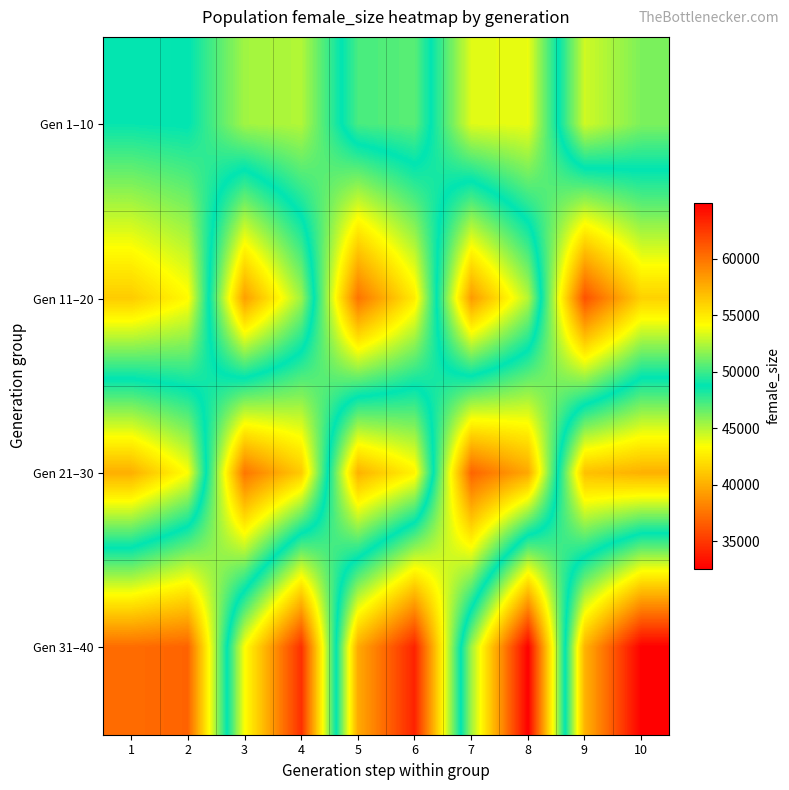

At how many categories does at least one series exceed 51785?

10